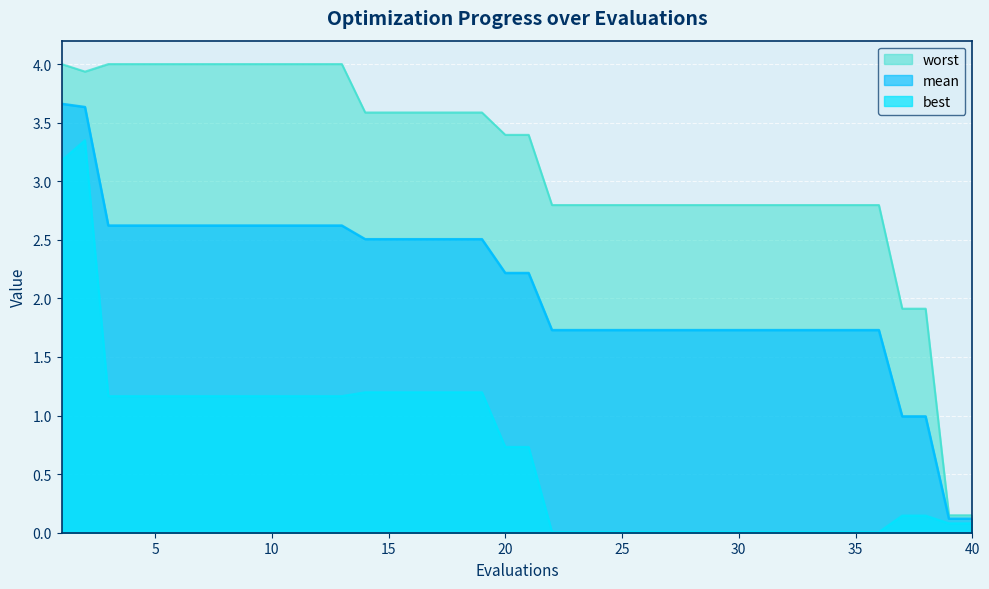

How many data points does each series have?

40